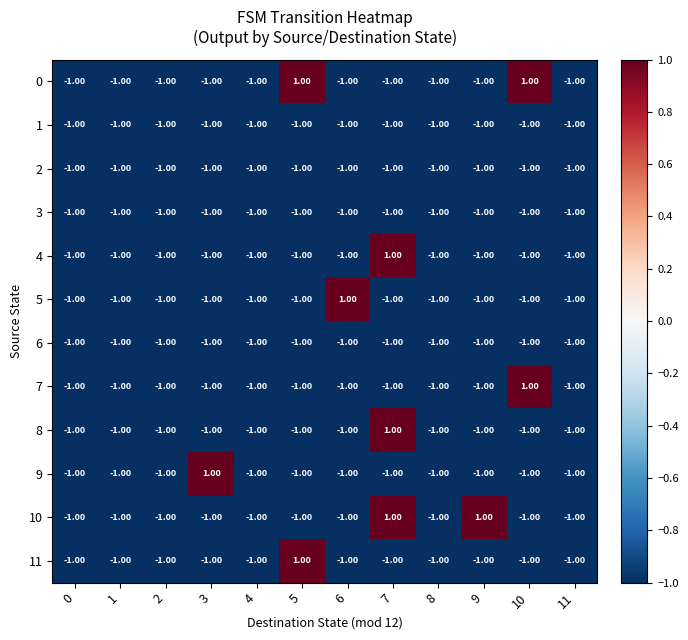

At which category is the sum across all series the highest?

7